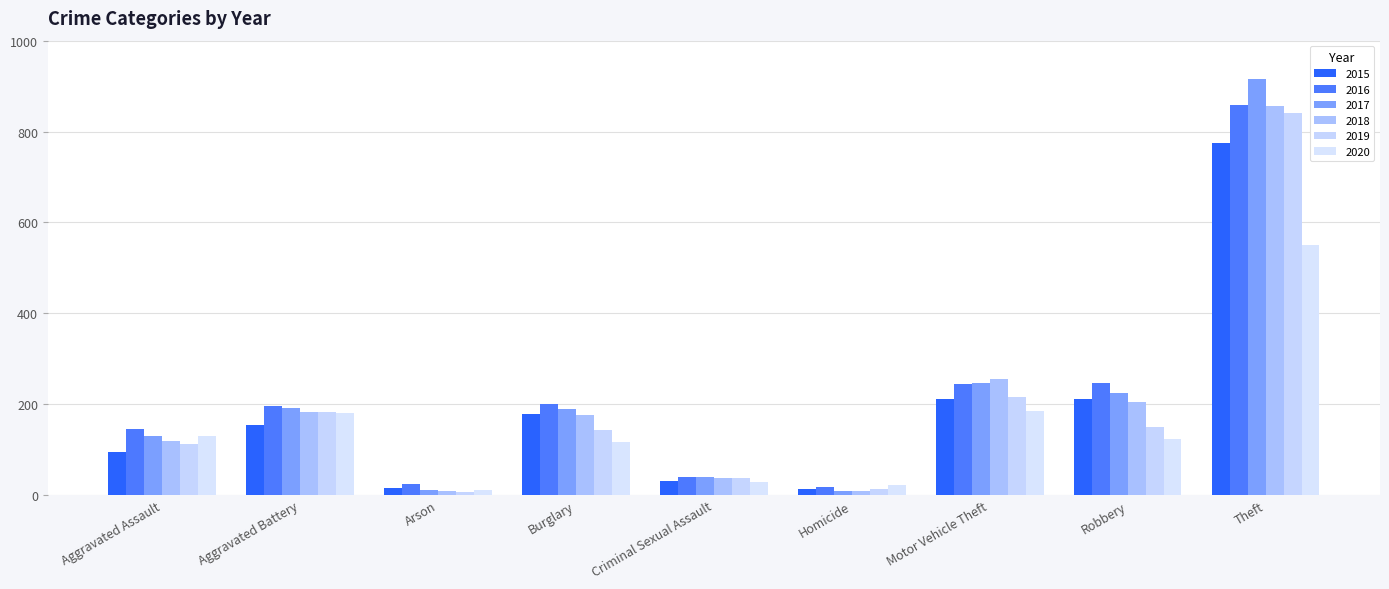

What is the difference between the maximum and second lowest values in the 2015 series?

759